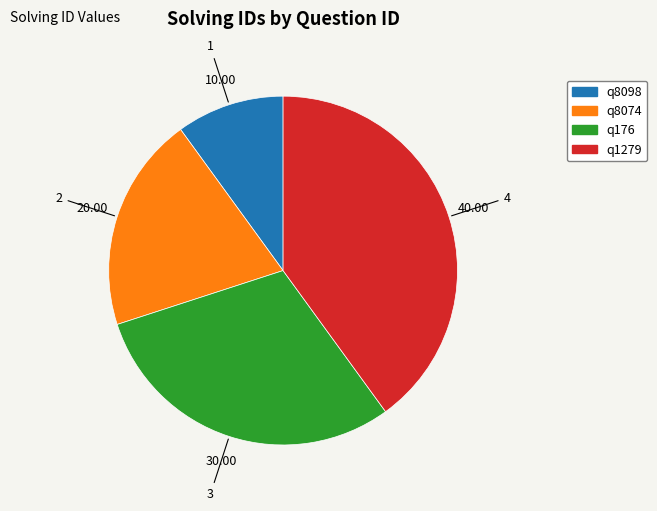

Rank the categories by value from highest to lowest.

q1279, q176, q8074, q8098